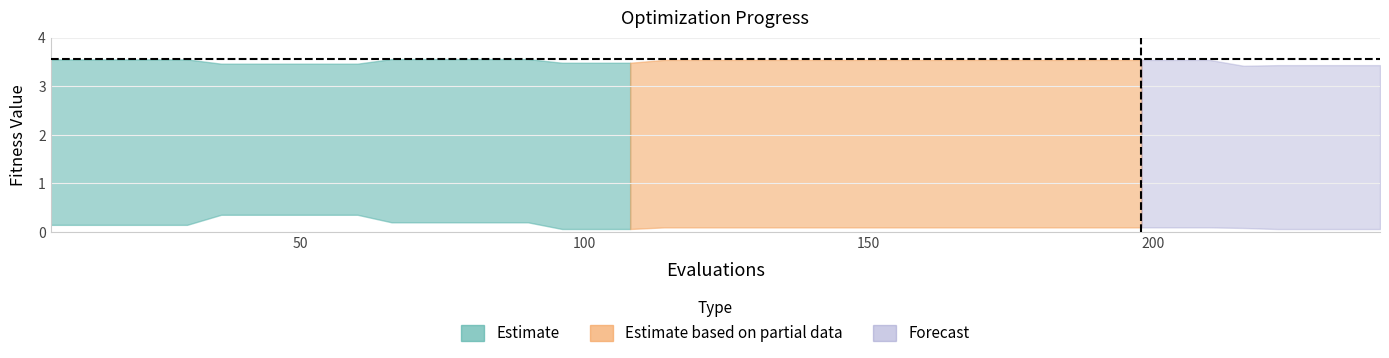

At which category does worst reach its first local valley?

216